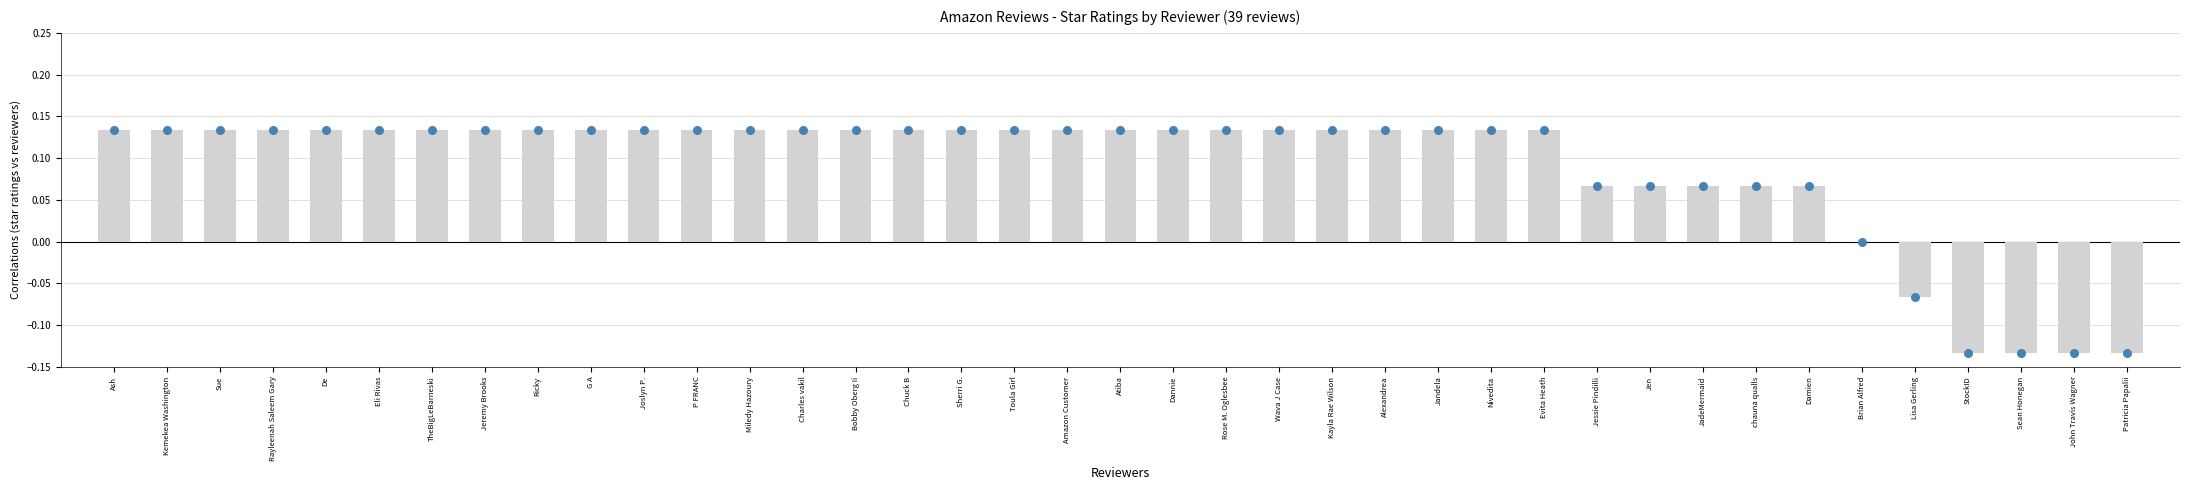

Which series contains the highest Y value?

星级评分